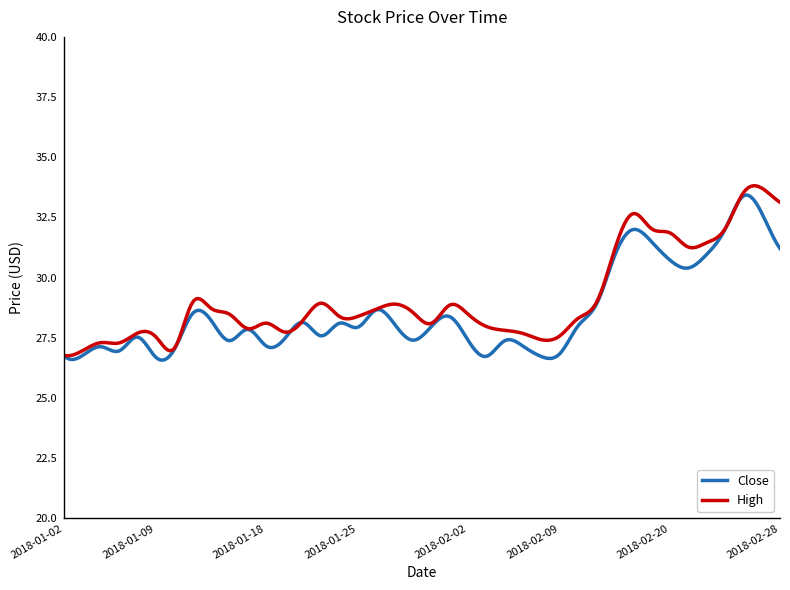

What is the sum of all High values?

8729.5